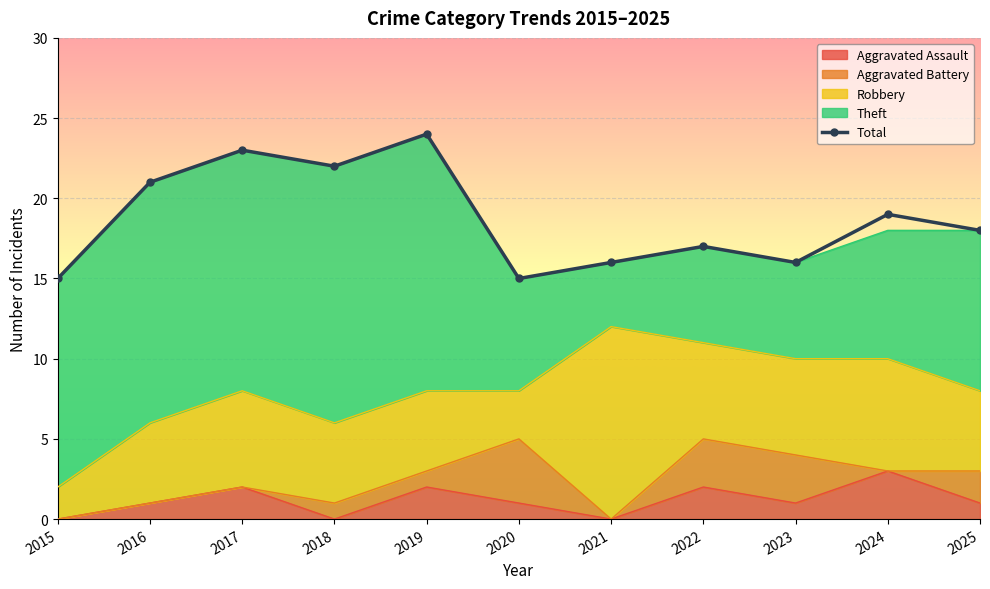

What is the value of the 4th point from the left?

22